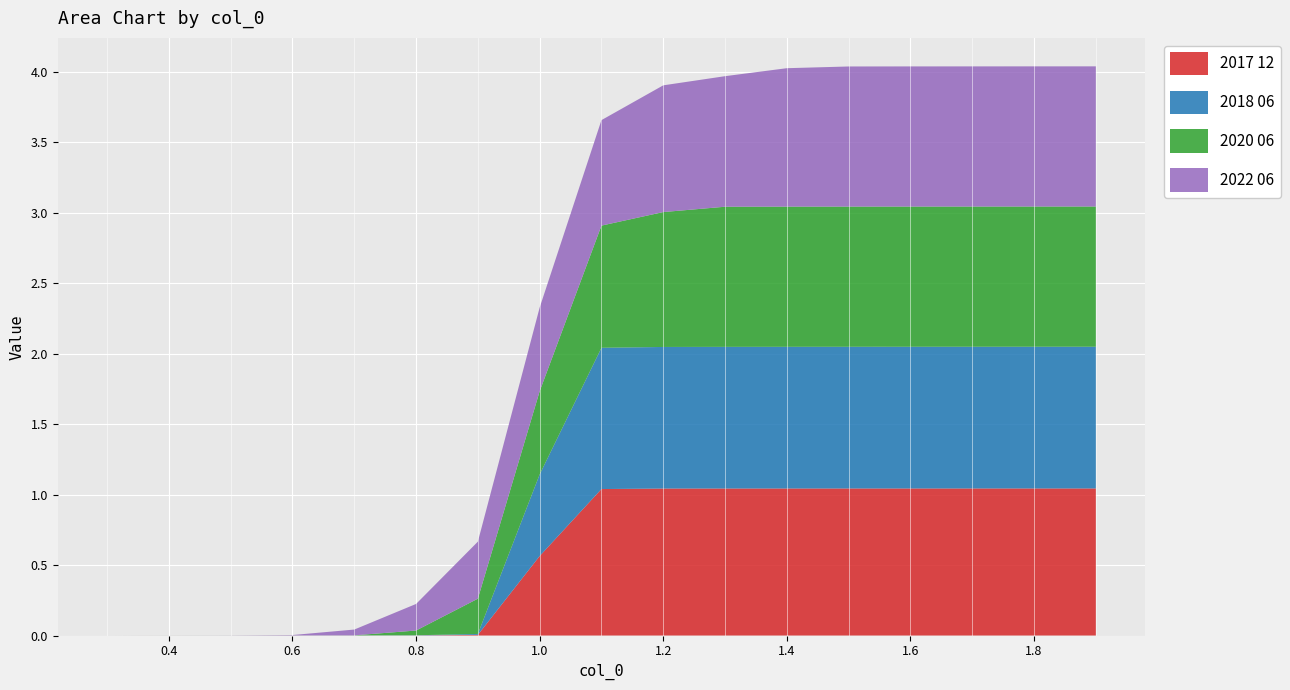

Reading left to right, extract all data points from this chart.

2017 12: 0.3=0.0	0.4=0.0	0.5=0.0	0.6=0.0	0.7=0.0	0.8=0.0	0.9=0.0	1.0=0.6	1.1=1.0	1.2=1.0	1.3=1.0	1.4=1.0	1.5=1.0	1.6=1.0	1.7=1.0	1.8=1.0	1.9=1.0
2018 06: 0.3=0.0	0.4=0.0	0.5=0.0	0.6=0.0	0.7=0.0	0.8=0.0	0.9=0.0	1.0=0.6	1.1=1.0	1.2=1.0	1.3=1.0	1.4=1.0	1.5=1.0	1.6=1.0	1.7=1.0	1.8=1.0	1.9=1.0
2020 06: 0.3=0.0	0.4=0.0	0.5=0.0	0.6=0.0	0.7=0.0	0.8=0.0	0.9=0.3	1.0=0.6	1.1=0.9	1.2=1.0	1.3=1.0	1.4=1.0	1.5=1.0	1.6=1.0	1.7=1.0	1.8=1.0	1.9=1.0
2022 06: 0.3=0.0	0.4=0.0	0.5=0.0	0.6=0.0	0.7=0.0	0.8=0.2	0.9=0.4	1.0=0.6	1.1=0.7	1.2=0.9	1.3=0.9	1.4=1.0	1.5=1.0	1.6=1.0	1.7=1.0	1.8=1.0	1.9=1.0